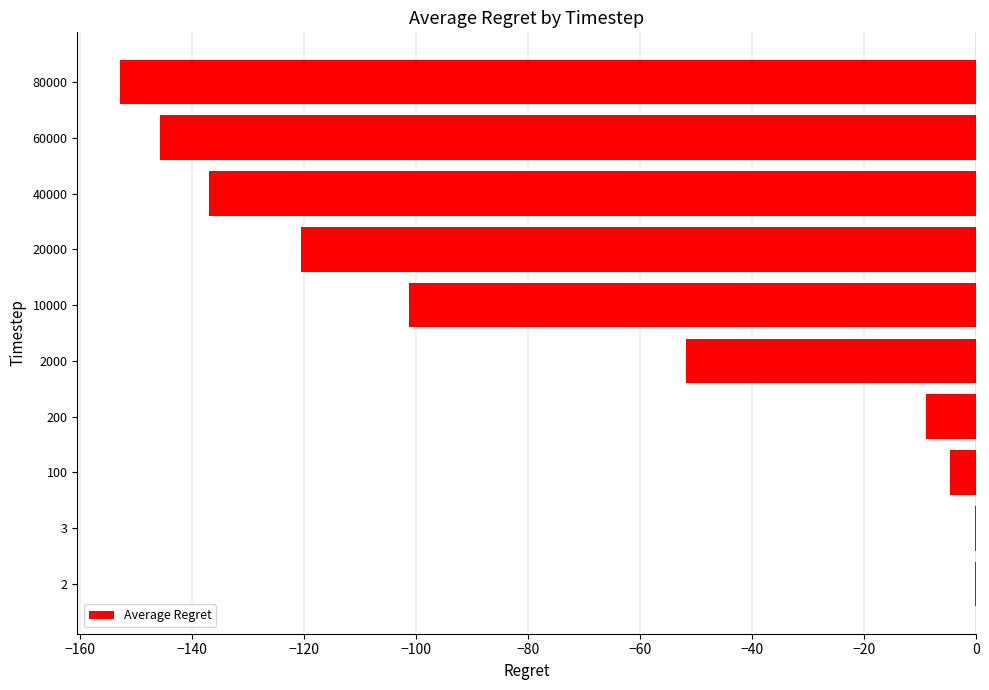

The chart shows a value of -95.2 at 60000. True or false?

False